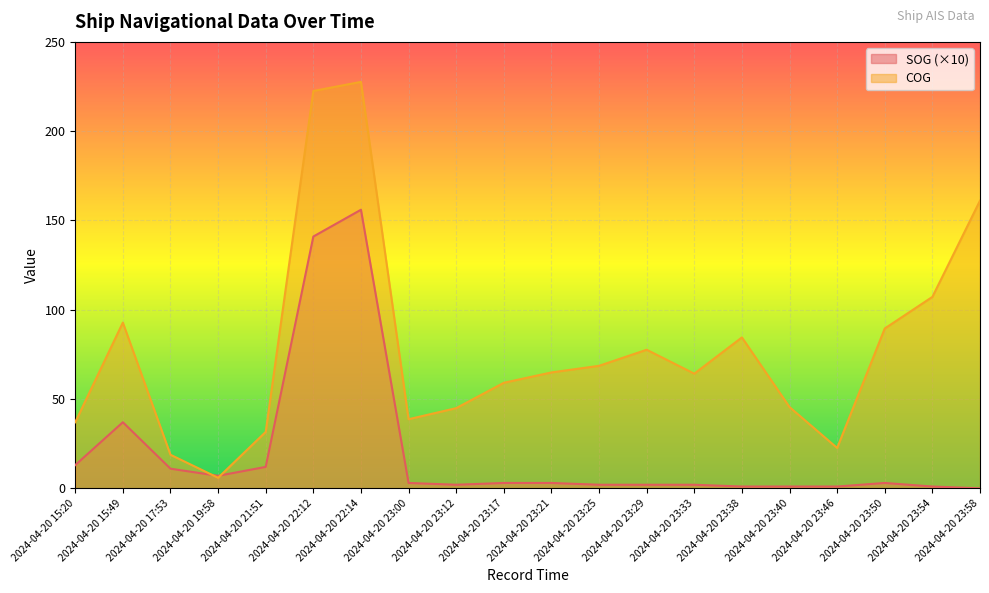

Is it true that COG equals 84.5 at 2024-04-20 23:38?

True